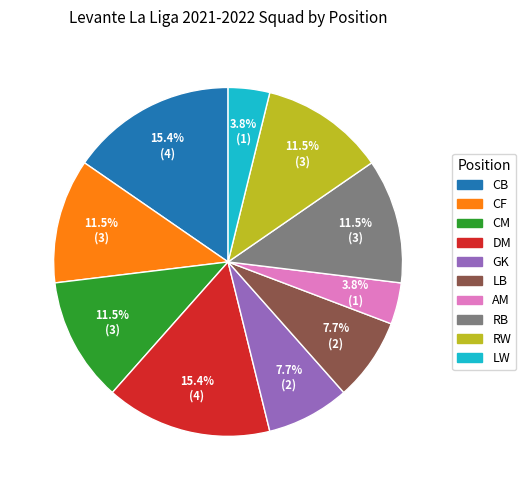

To the nearest percent, what is the difference between the LB and RW slice percentages?

4%